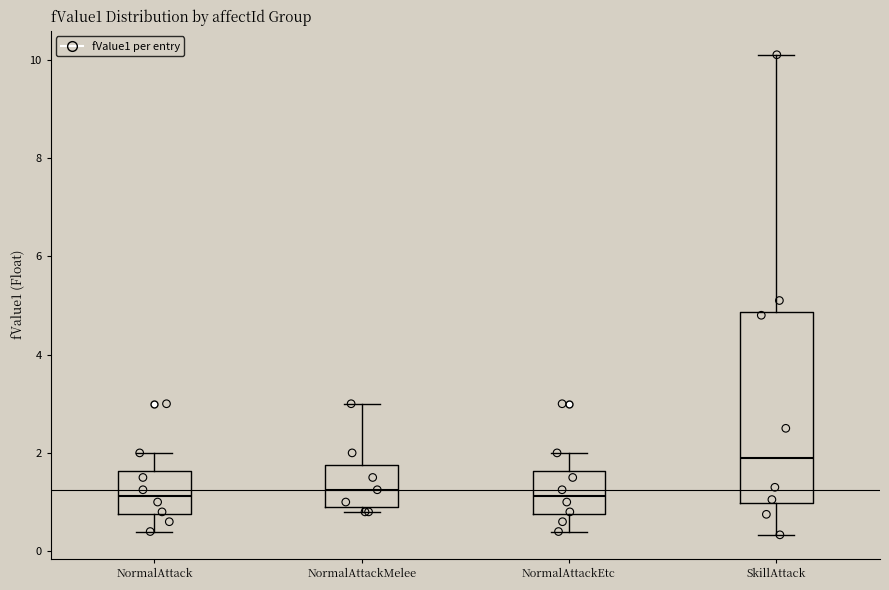

Reading left to right, transcribe this box plot: for each box, give where its median line is, the range the box spans, and where its two whiskers end, as read against the y-axis. The values are not printed on the chart, so give them approximately, as read against the axis.

NormalAttack: median 1.2, box 0.8 to 1.6, whiskers 0.4 to 2.0
NormalAttackMelee: median 1.2, box 1.0 to 1.8, whiskers 0.8 to 3.0
NormalAttackEtc: median 1.2, box 0.8 to 1.6, whiskers 0.4 to 2.0
SkillAttack: median 2.0, box 1.0 to 4.8, whiskers 0.4 to 10.2